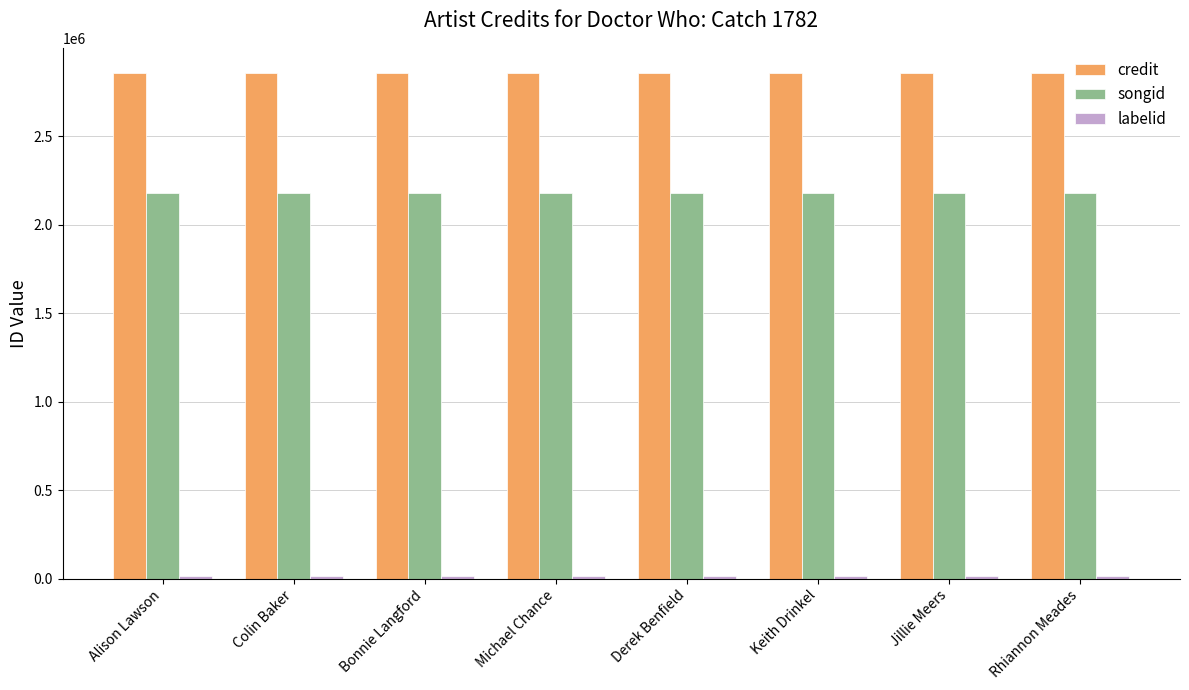

What is the greatest value displayed?

2856027